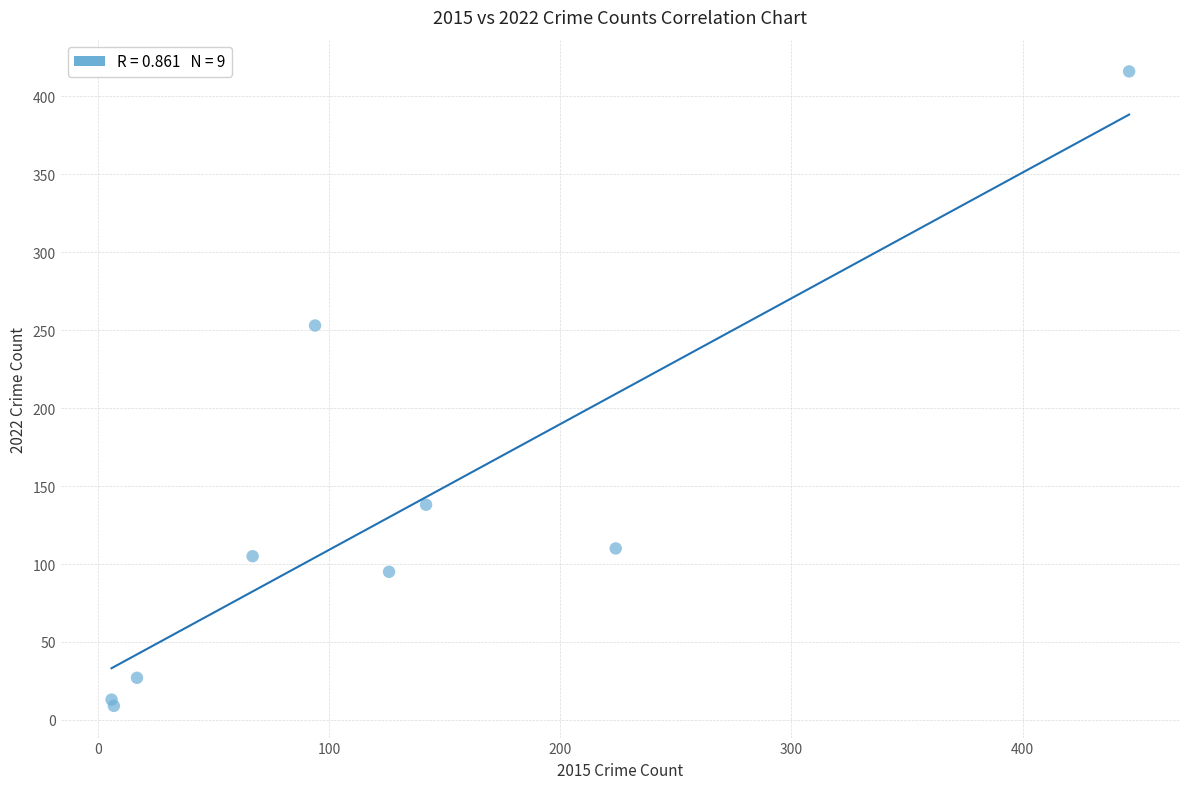

What Y value in the scatter plot is closest to 212?

253